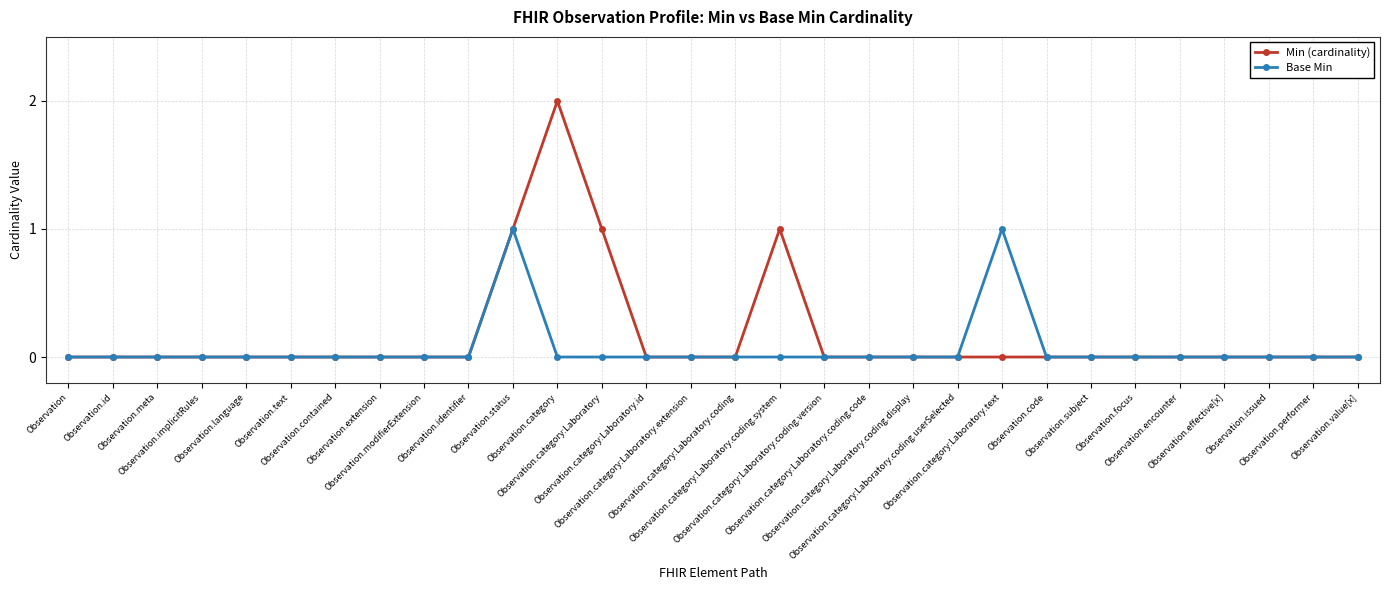

The Base Min series shows 1 at Observation.category:Laboratory.text. True or false?

True